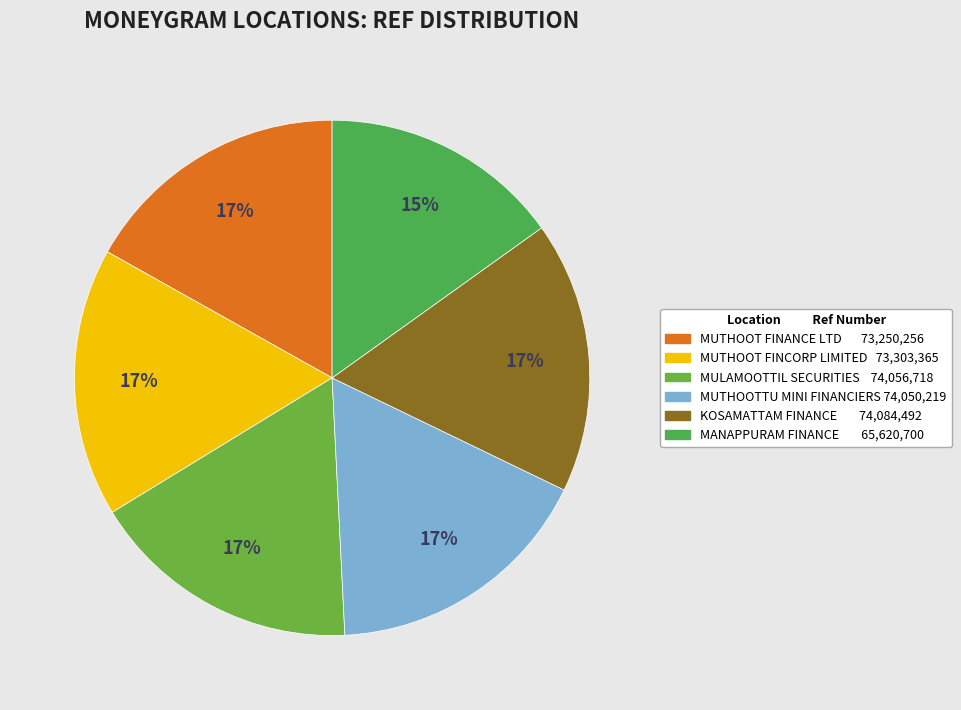

Is it true that MUTHOOTTU MINI FINANCIERS is 7% of the pie?

False